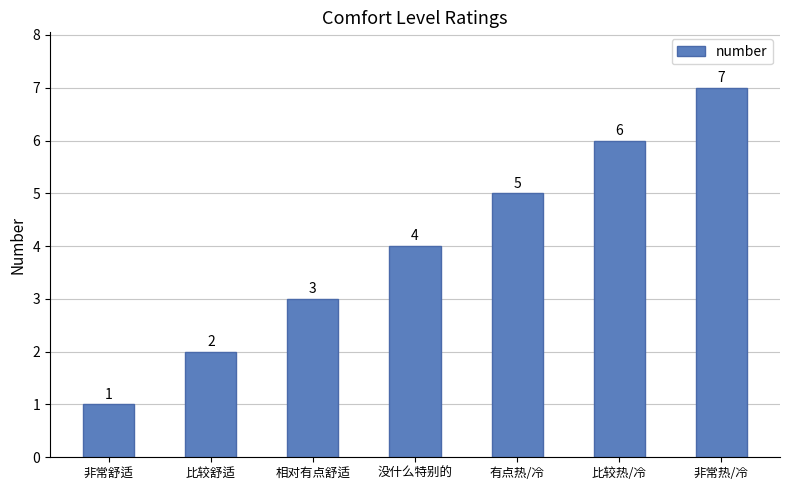

Count the number of categories in the chart.

7